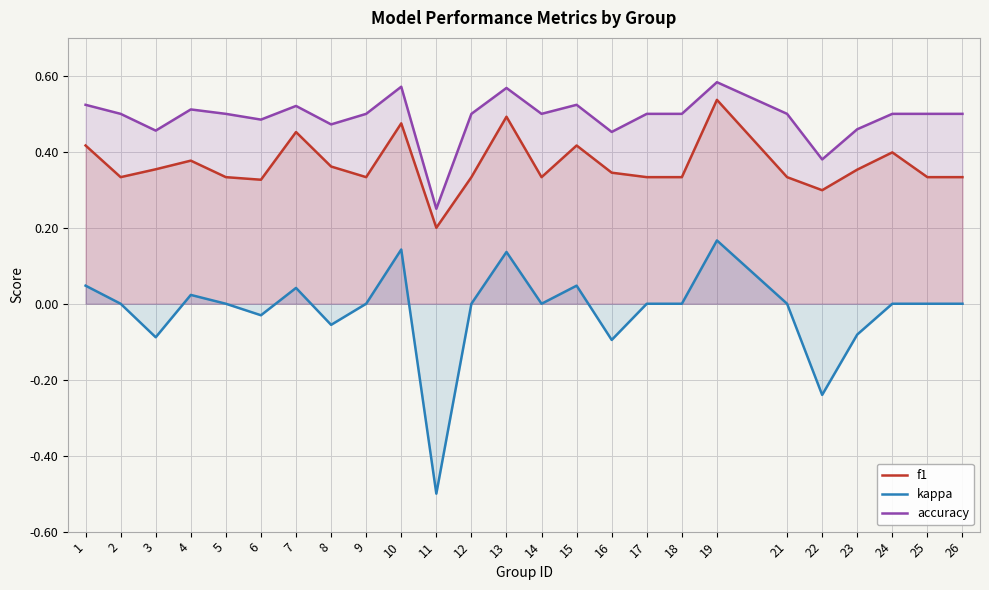

Which series changed the most between 5 and 6?

kappa